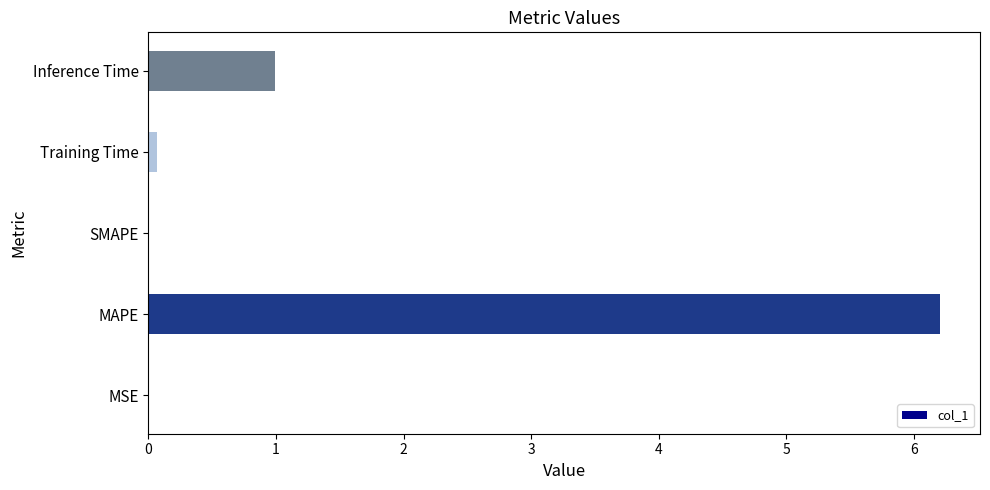

Count the number of data series in this chart.

1